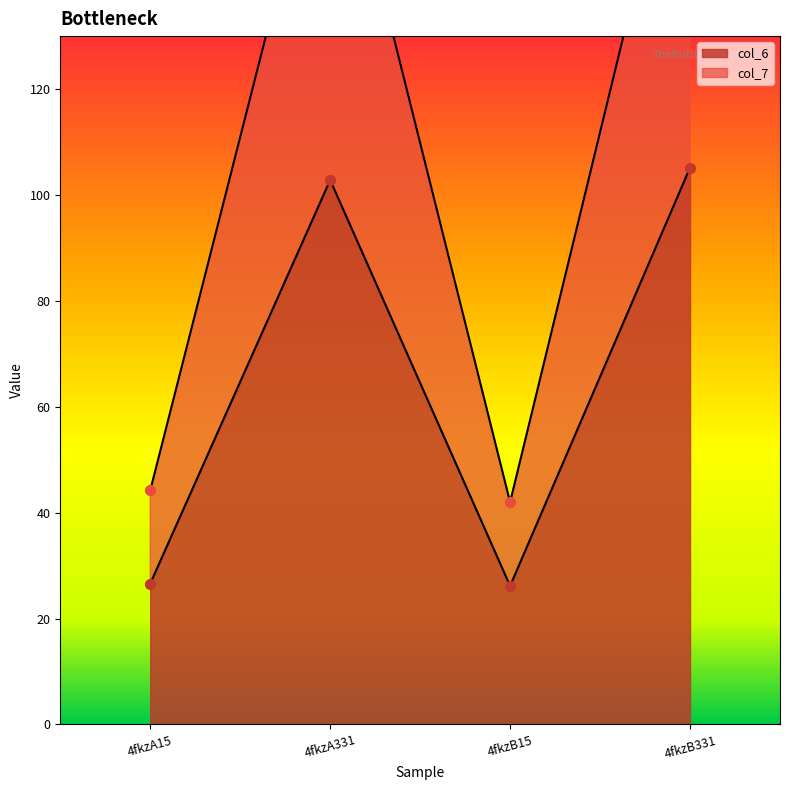

Which series contains the lowest Y value?

col_6